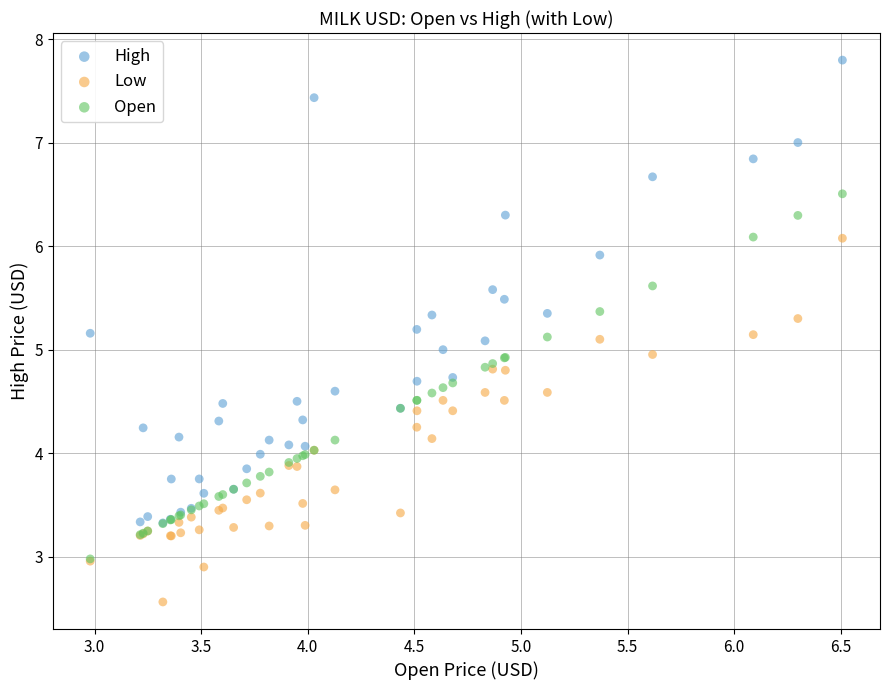

Which series reaches the minimum Y coordinate?

Low